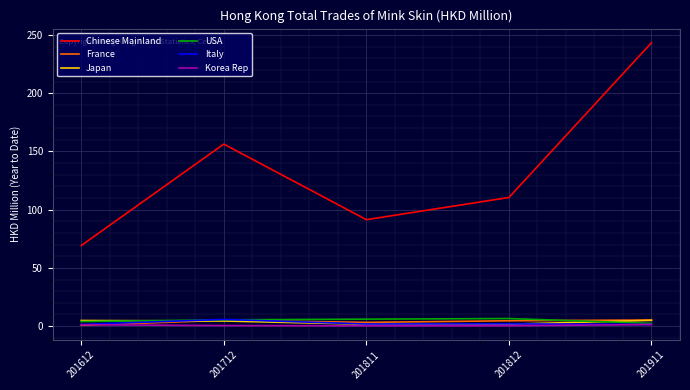

The value of Chinese Mainland at 201712 is 156.3. True or false?

True